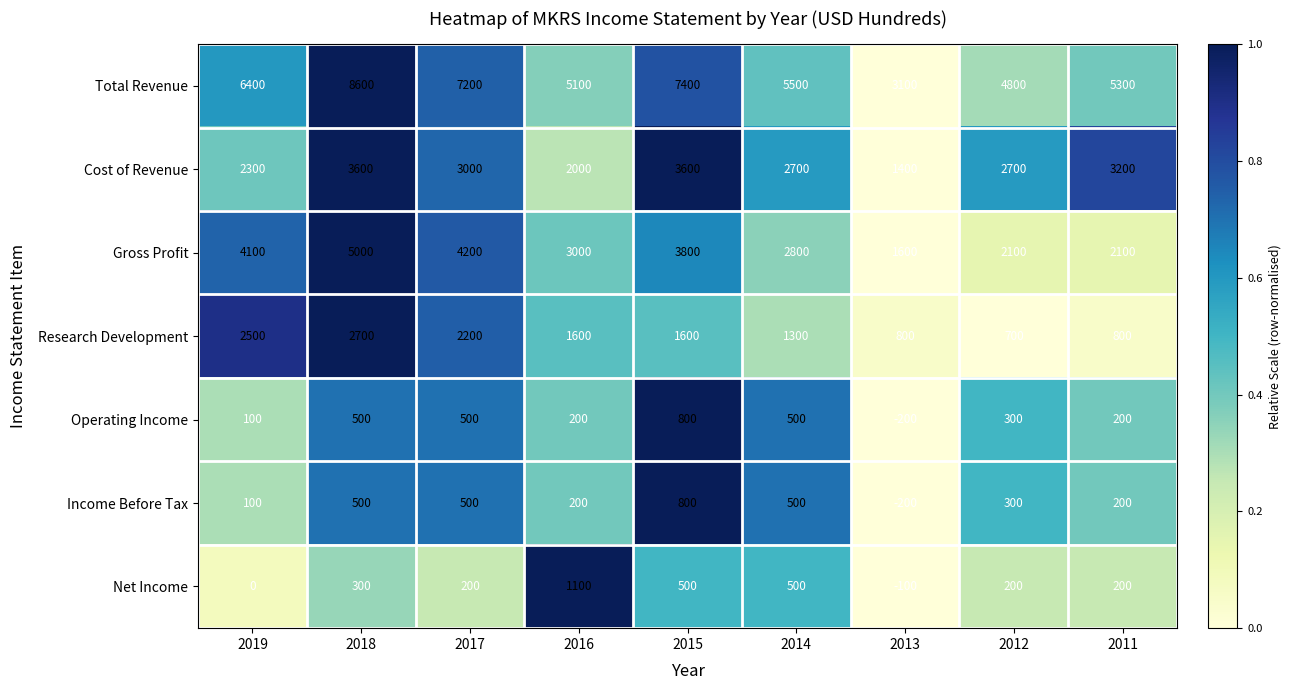

Is it true that Cost of Revenue equals 5958 at 2018?

False